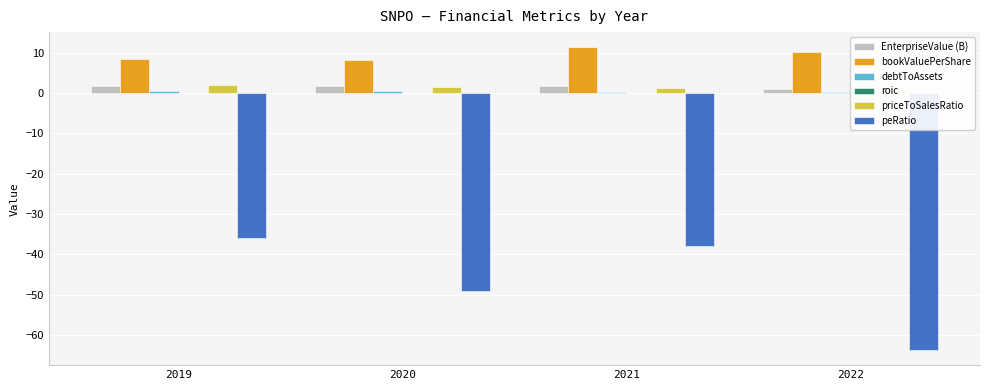

Which category has the highest value across all series?

2021